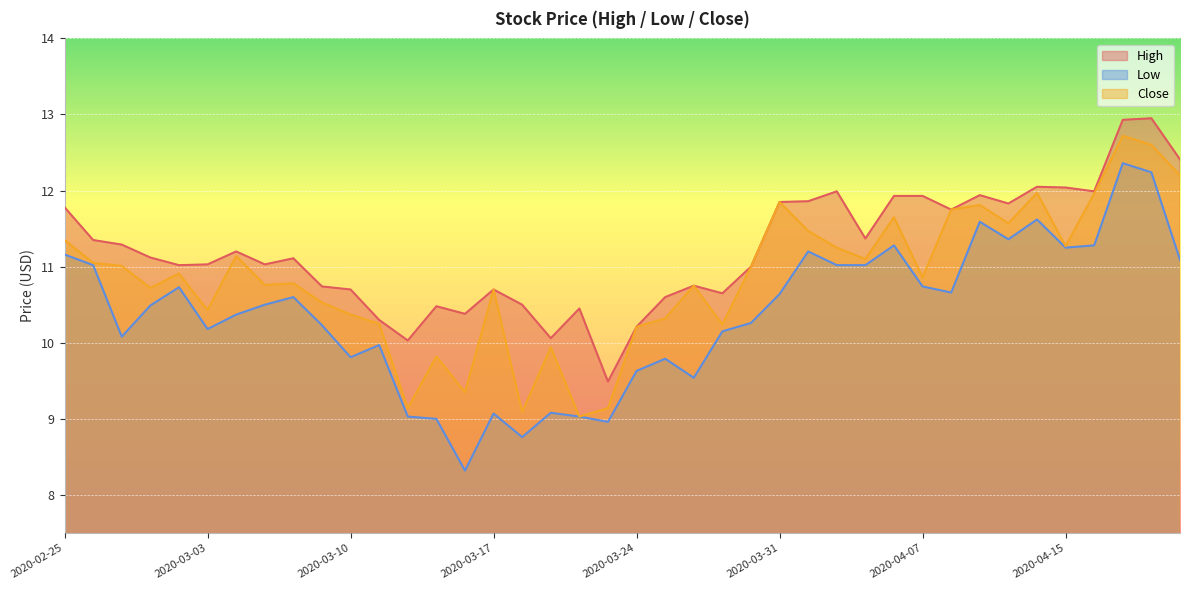

What is the highest value of the High series?

12.9